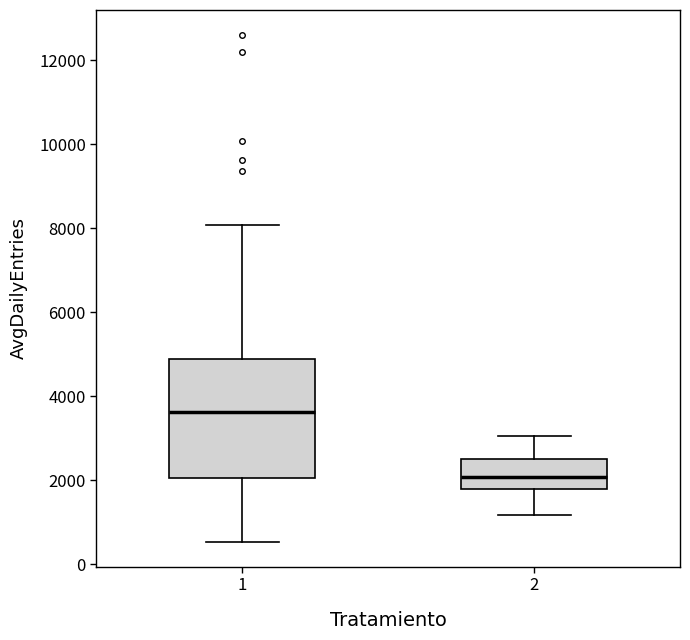

Where does the upper whisker of the box at x = 1 end on the y-axis? The values are not printed on the chart, so give them approximately, as read against the axis.

8000